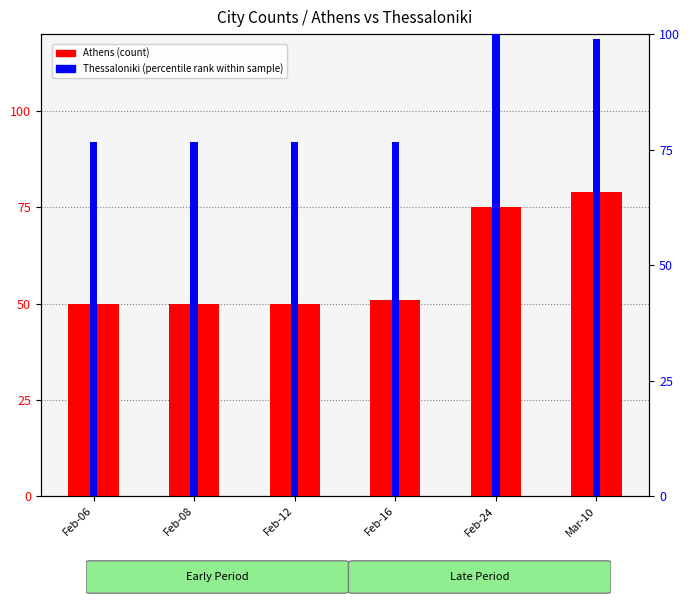

Reading right to left, transcribe all the data shown in this chart.

Athens (count): Mar-10=79.0	Feb-24=75.0	Feb-16=51.0	Feb-12=50.0	Feb-08=50.0	Feb-06=50.0
Thessaloniki (percentile rank): Mar-10=98.8	Feb-24=100.0	Feb-16=76.7	Feb-12=76.7	Feb-08=76.7	Feb-06=76.7